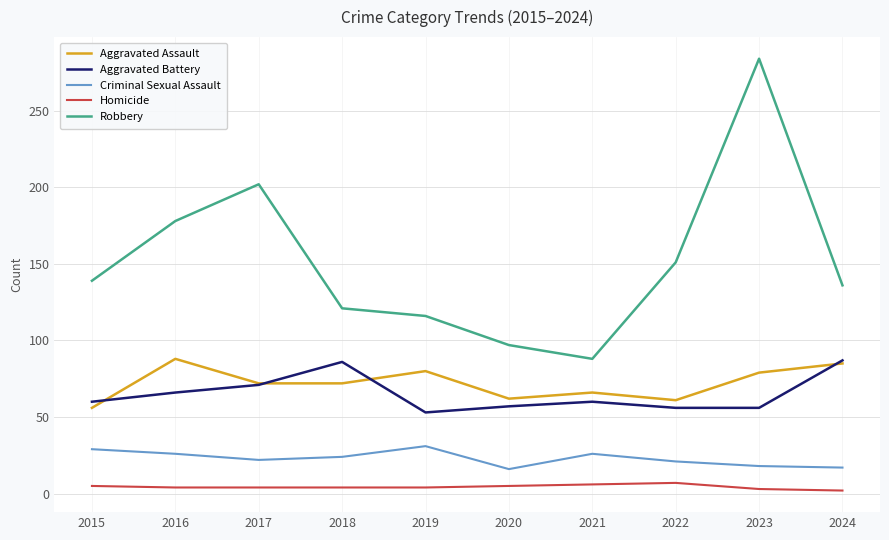

Which series changed the most between 2015 and 2017?

Robbery